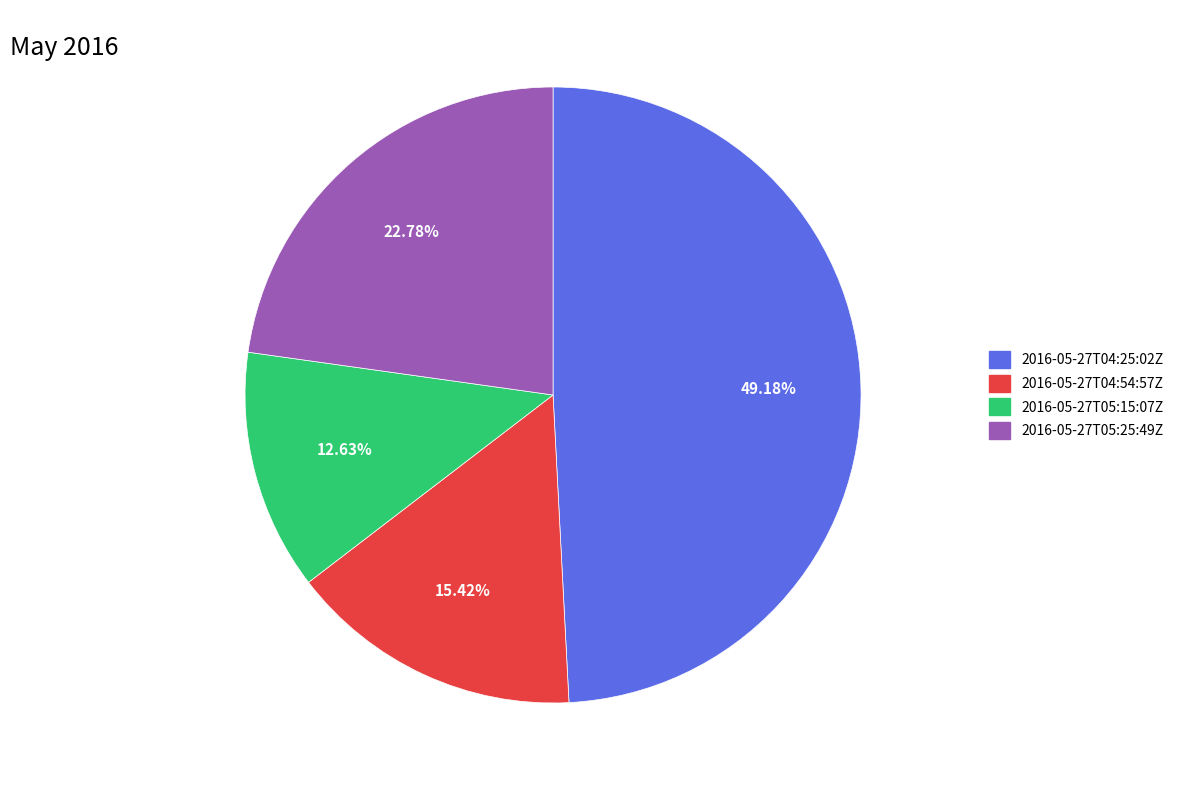

What is the largest slice in the pie chart?

2016-05-27T04:25:02Z